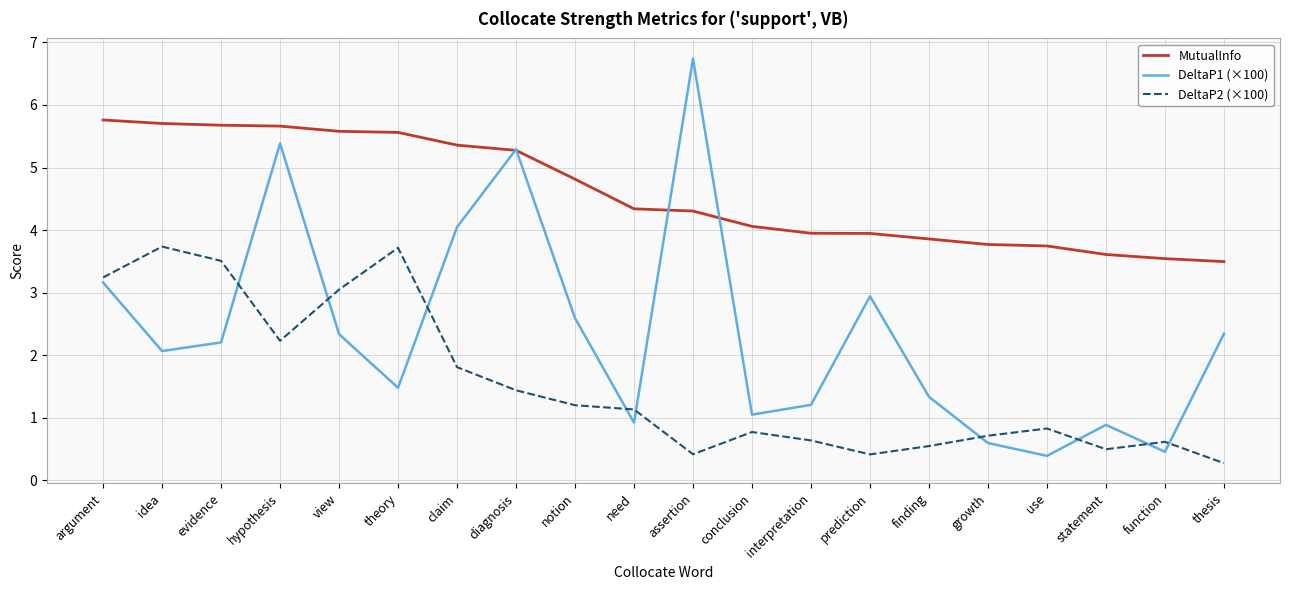

What are all the series names shown in the legend?

MutualInfo, DeltaP1 (×100), DeltaP2 (×100)